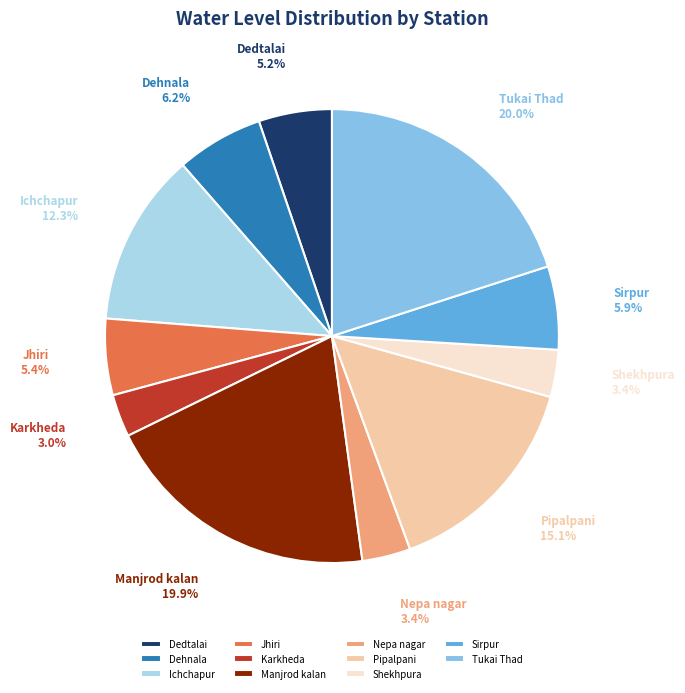

To the nearest percent, what percentage of the pie is Manjrod kalan?

20%